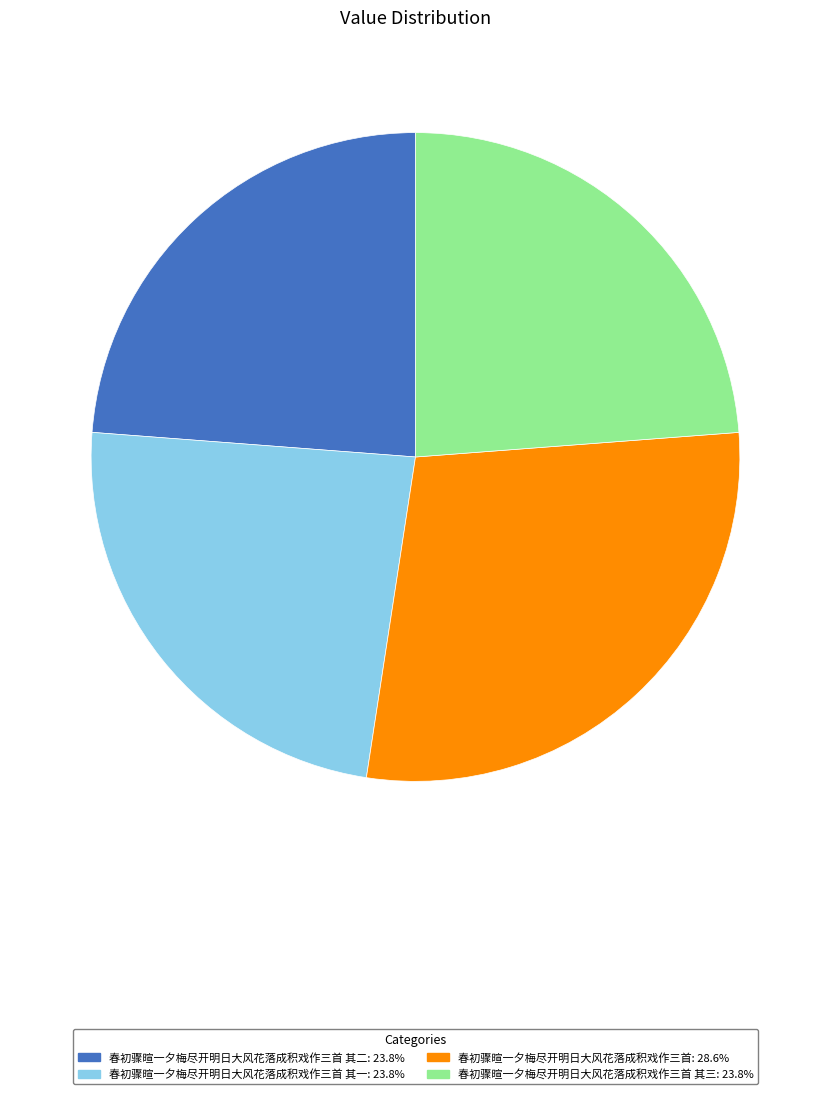

Is there any slice that represents more than half of the pie?

No